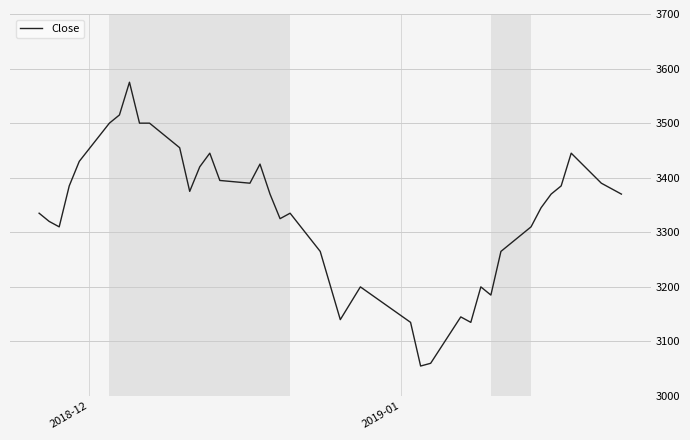

What is the difference between the maximum and minimum values?

520